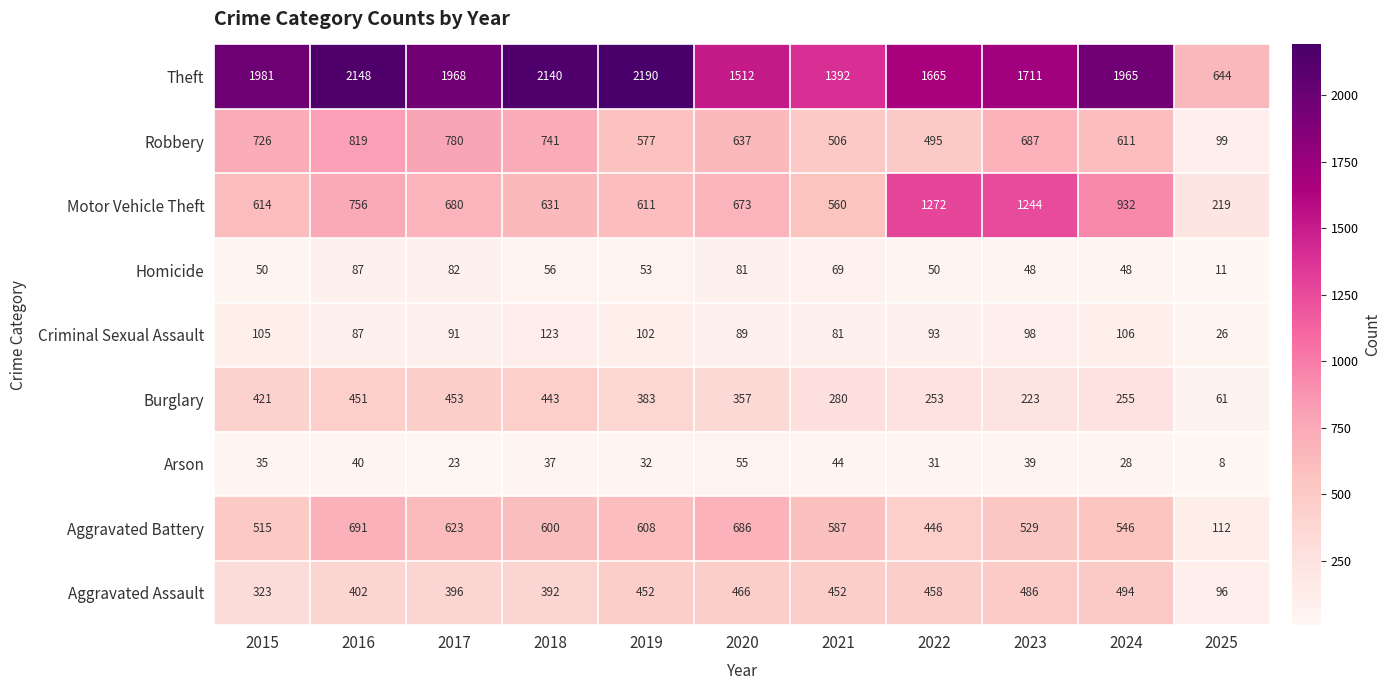

Which label corresponds to the smallest value in the chart?

2025